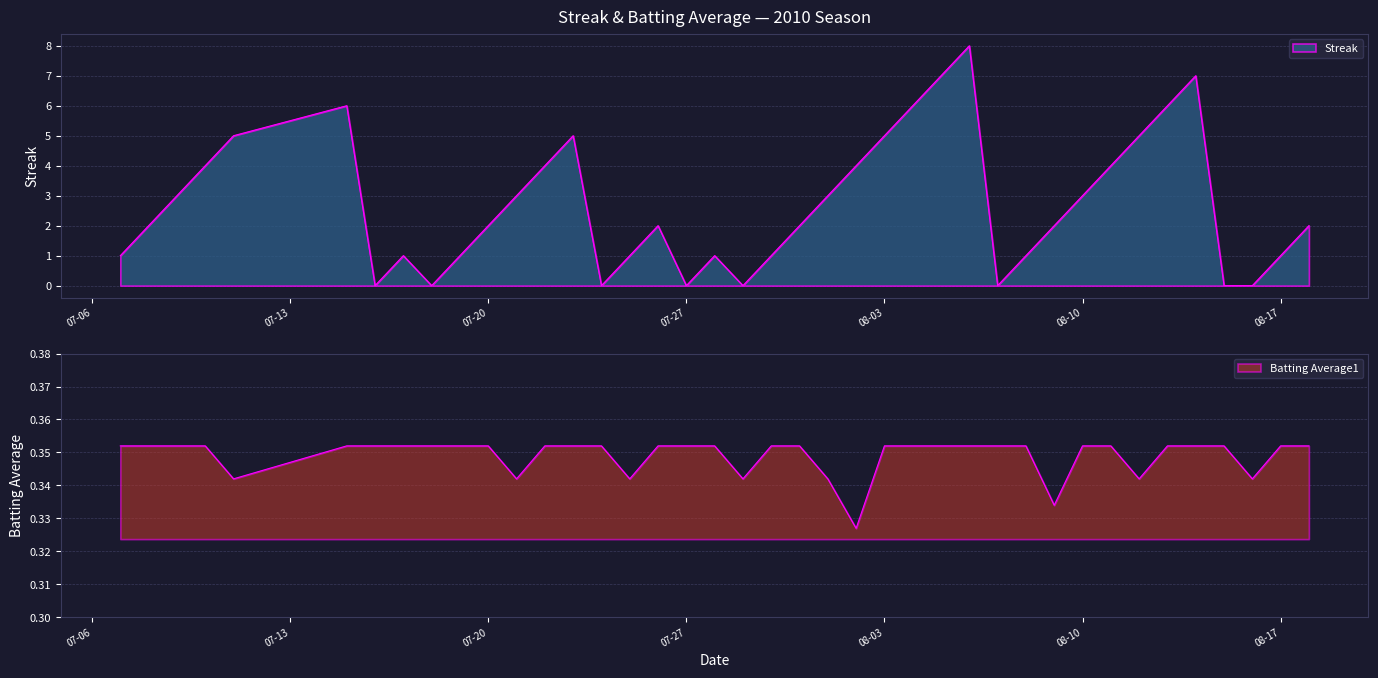

What is the highest value of the Batting Average1 series?

0.4